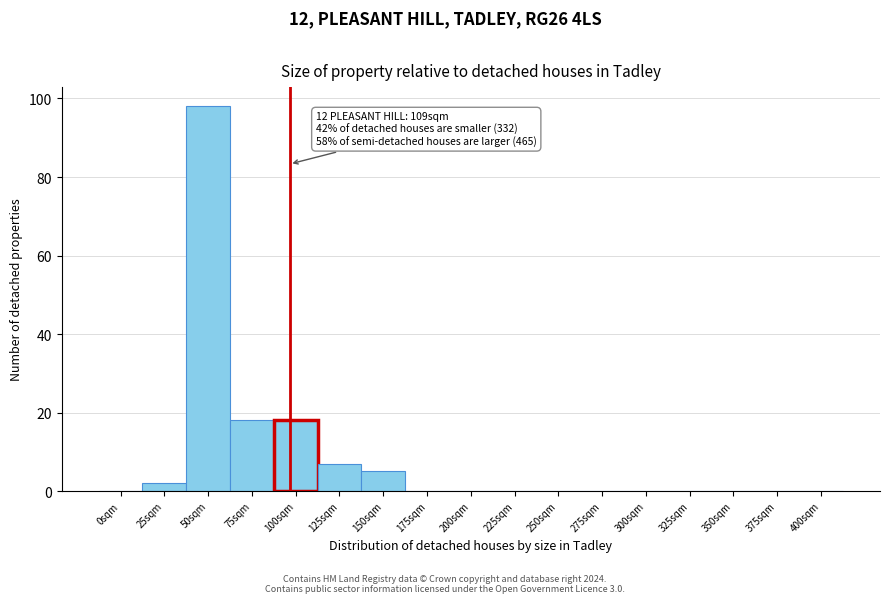

Reading left to right, extract all data points from this chart.

0sqm=0	25sqm=2	50sqm=98	75sqm=18	100sqm=18	125sqm=7	150sqm=5	175sqm=0	200sqm=0	225sqm=0	250sqm=0	275sqm=0	300sqm=0	325sqm=0	350sqm=0	375sqm=0	400sqm=0